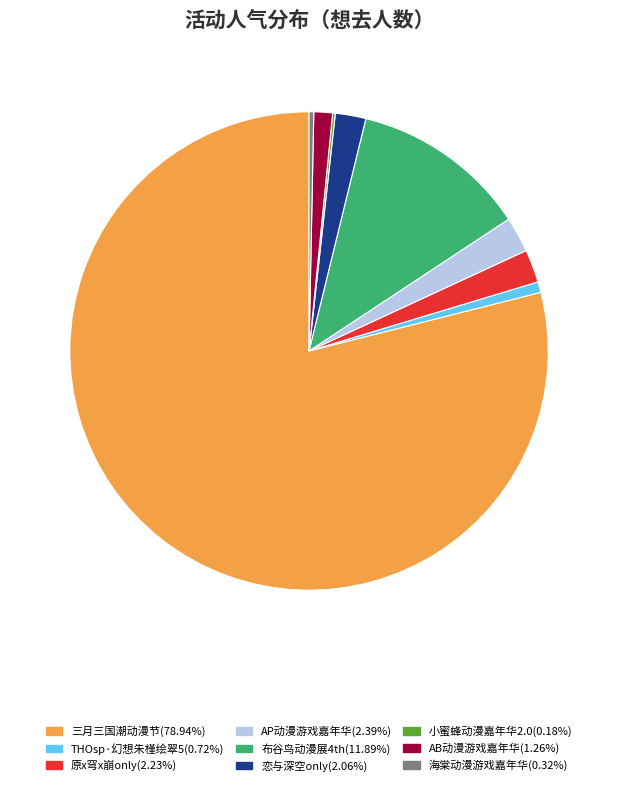

Is there any slice that represents more than half of the pie?

Yes